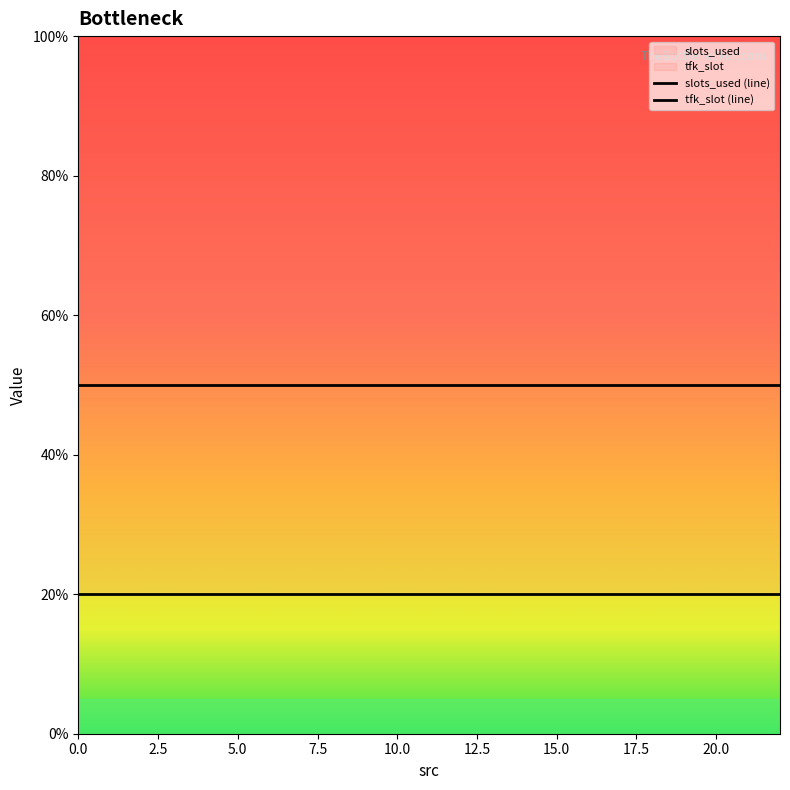

Is it true that slots_used equals 3 at 0?

False